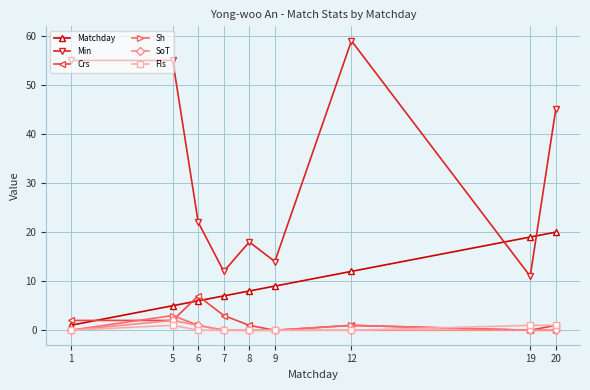

Reading left to right, extract all data points from this chart.

Matchday: 1=1	5=5	6=6	7=7	8=8	9=9	12=12	19=19	20=20
Min: 1=55	5=55	6=22	7=12	8=18	9=14	12=59	19=11	20=45
Crs: 1=2	5=2	6=7	7=3	8=1	9=0	12=1	19=0	20=1
Sh: 1=0	5=3	6=1	7=0	8=0	9=0	12=1	19=0	20=0
SoT: 1=0	5=2	6=1	7=0	8=0	9=0	12=0	19=0	20=0
Fls: 1=0	5=1	6=0	7=0	8=0	9=0	12=0	19=1	20=1